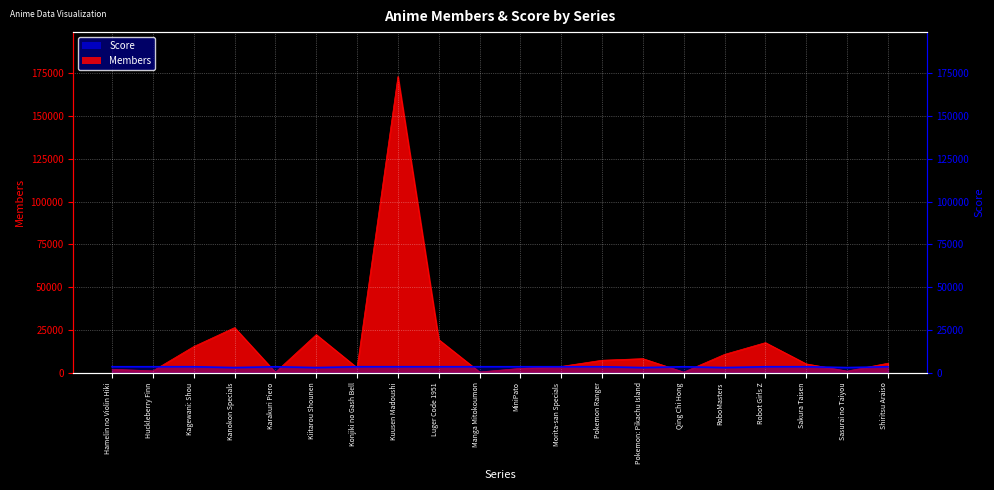

What is the average value of the Score series?

3375.0